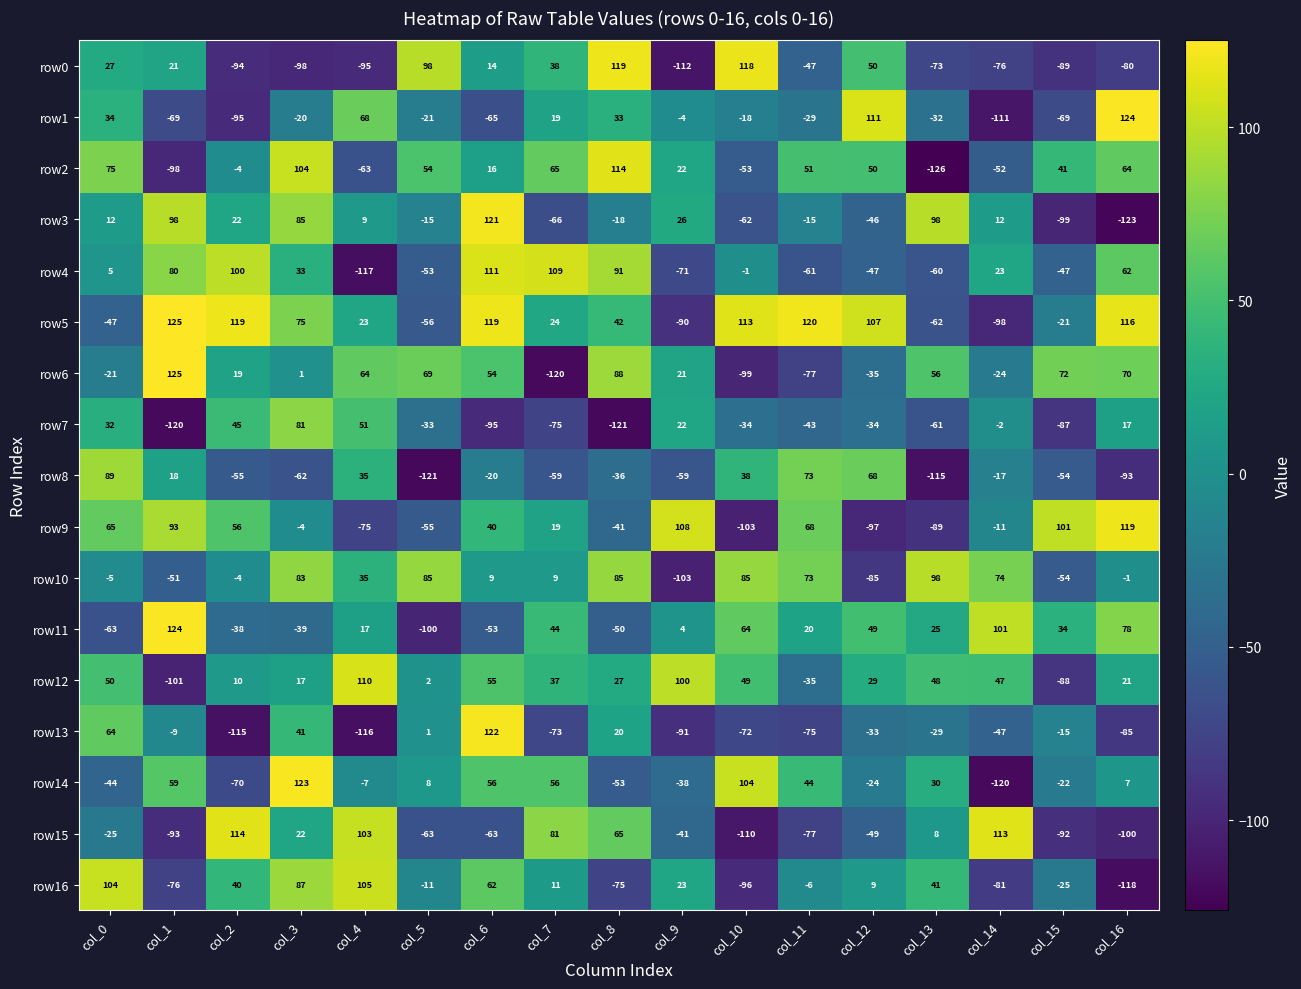

What is the difference between the maximum and minimum values in the row3 series?

244